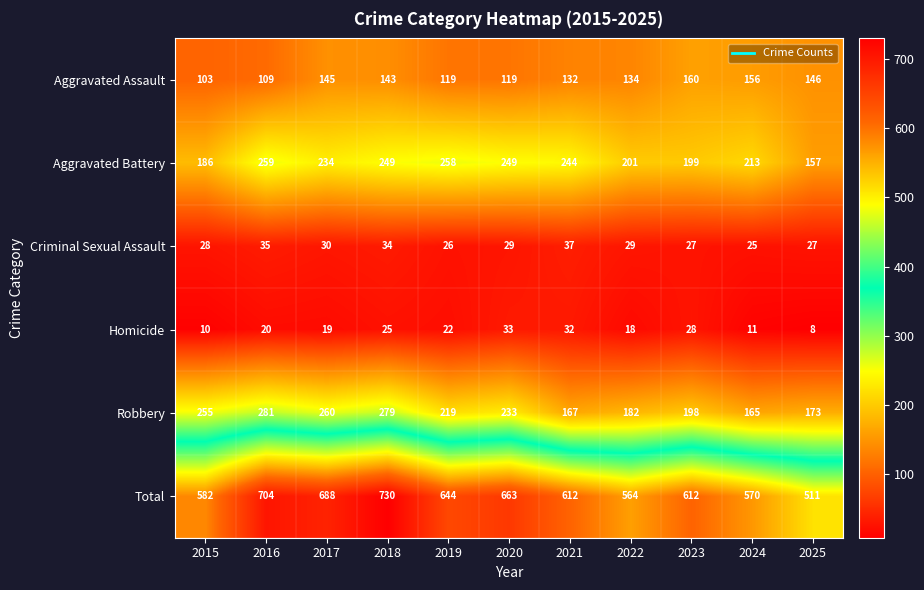

At which category is the sum across all series the highest?

2018